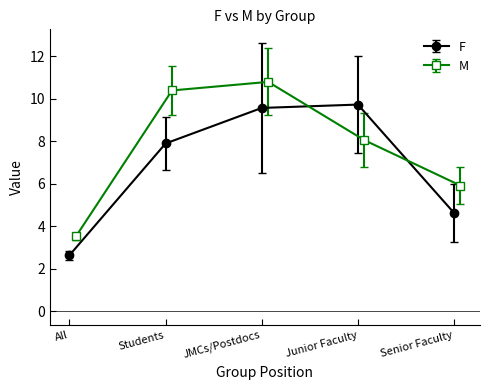

What is the difference between the second highest and minimum values in the F series?

6.9